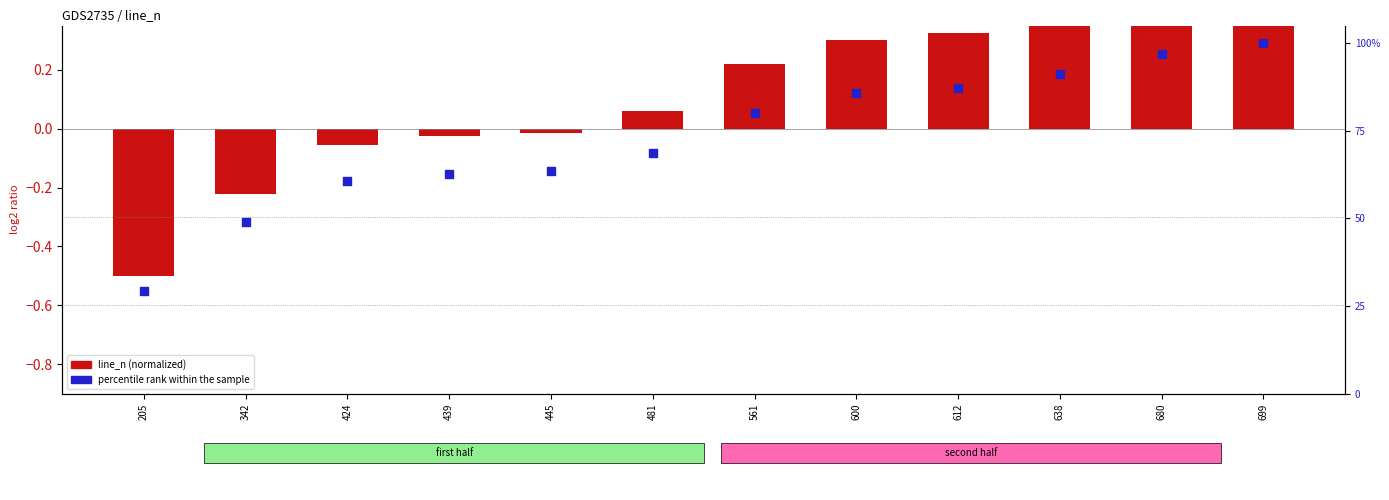

At which category is the sum across all series the highest?

699